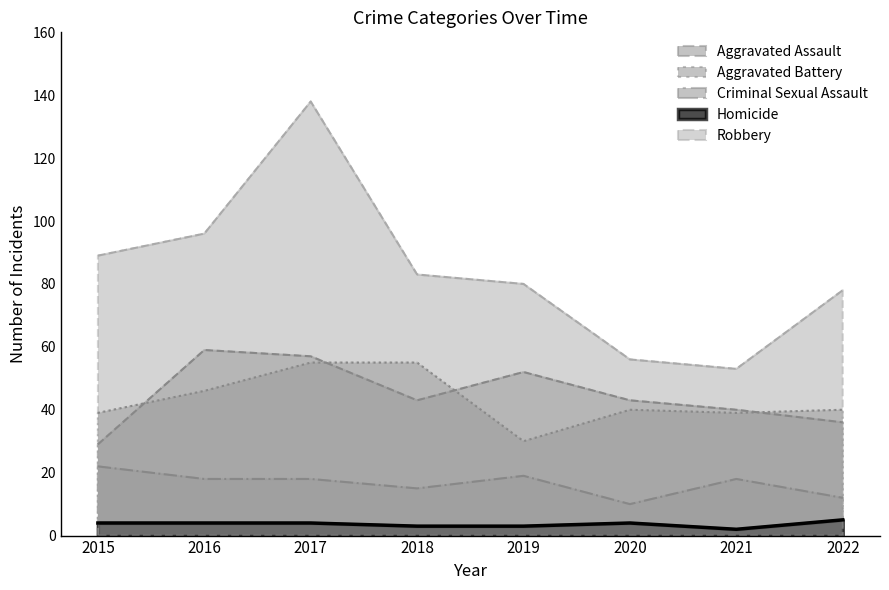

True or false: Aggravated Battery and Criminal Sexual Assault cross at least once.

False